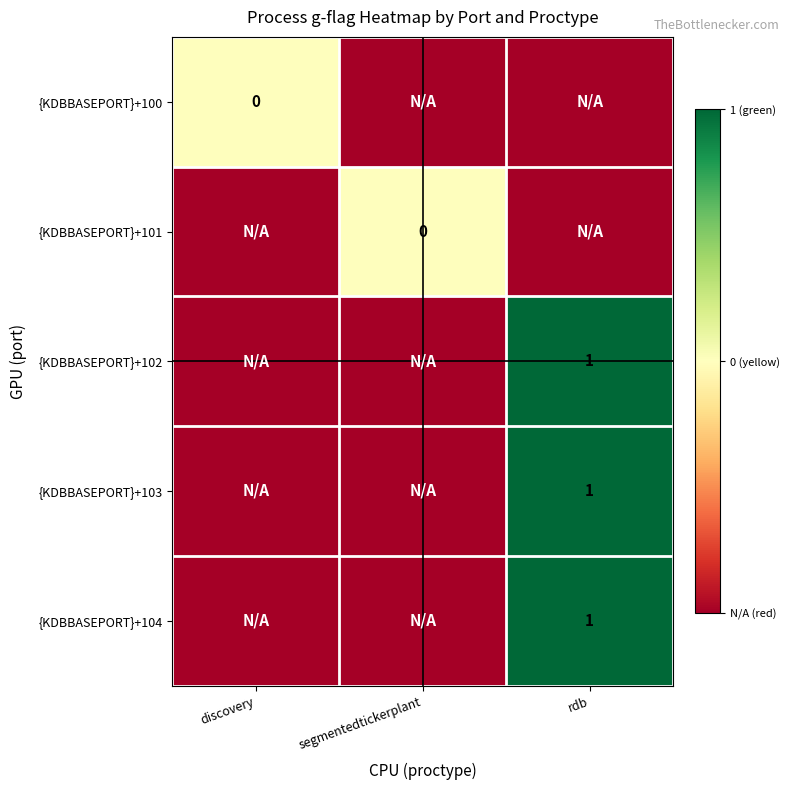

How many data points does each series have?

3